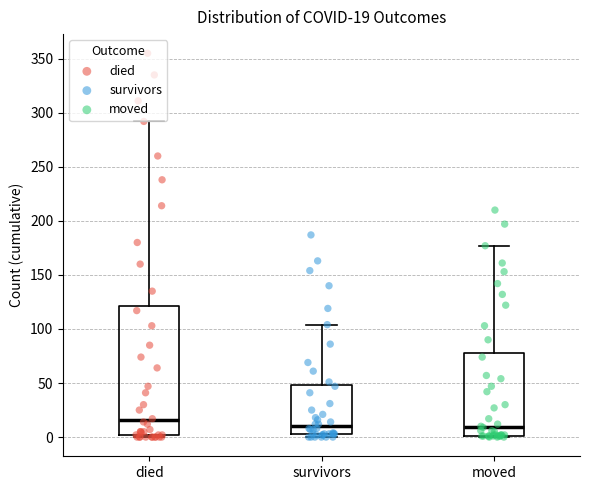

Comparing the boxes themselves (not the whiskers), which one is the tallest?

died